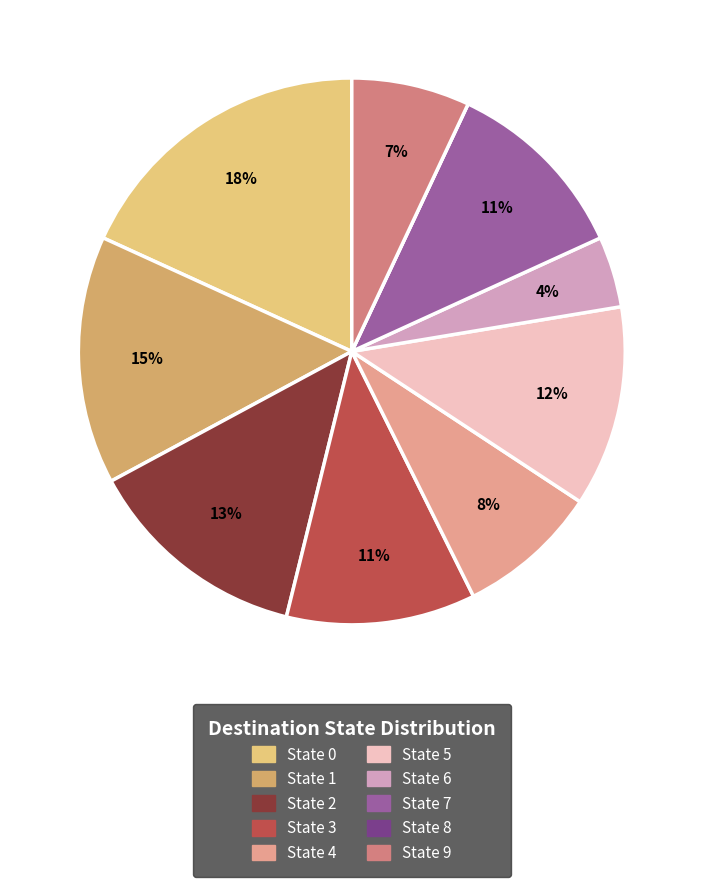

Which category has the biggest portion of the pie?

State 0